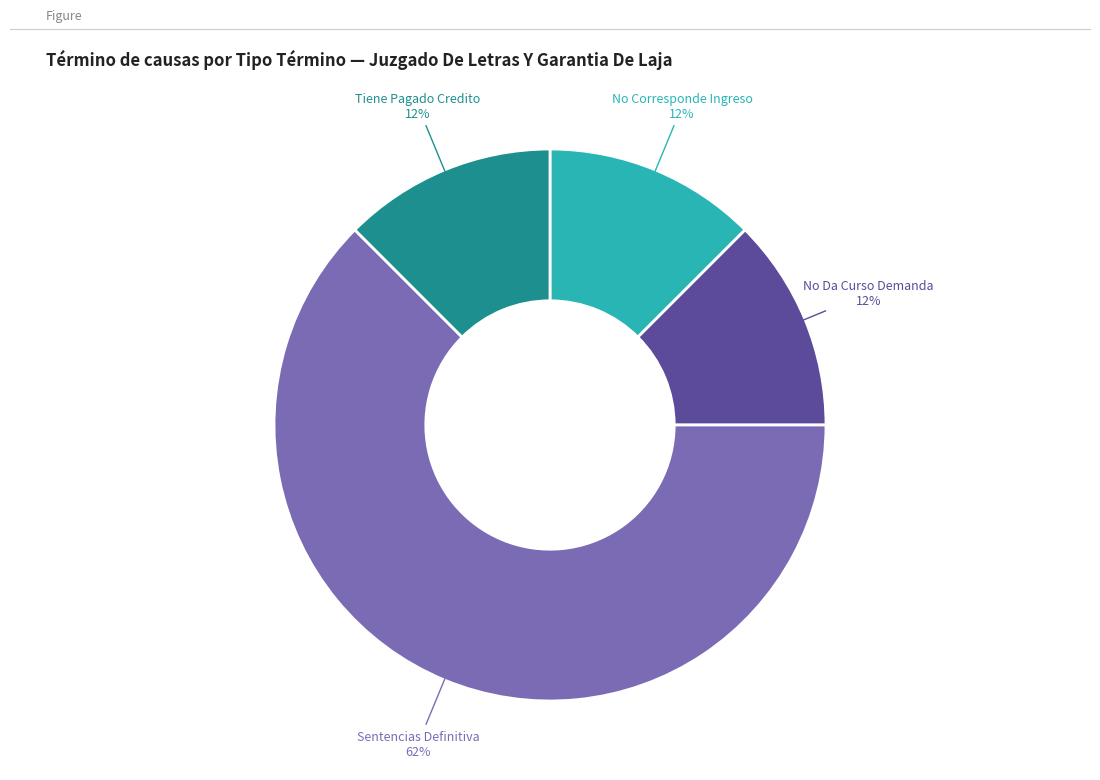

Is there any slice that represents more than half of the pie?

Yes